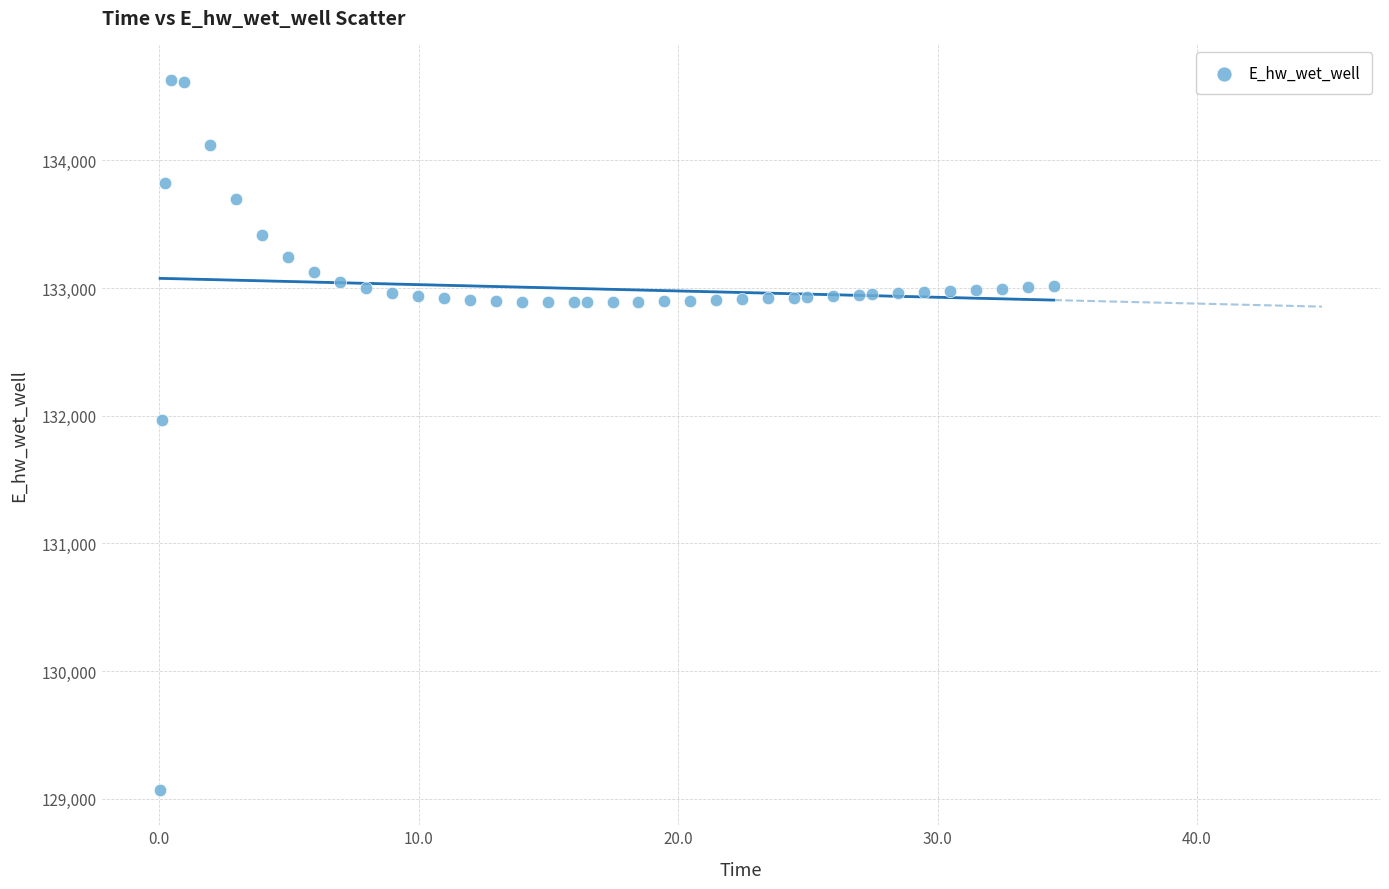

What Y value in the scatter plot is closest to 131849?

131970.0